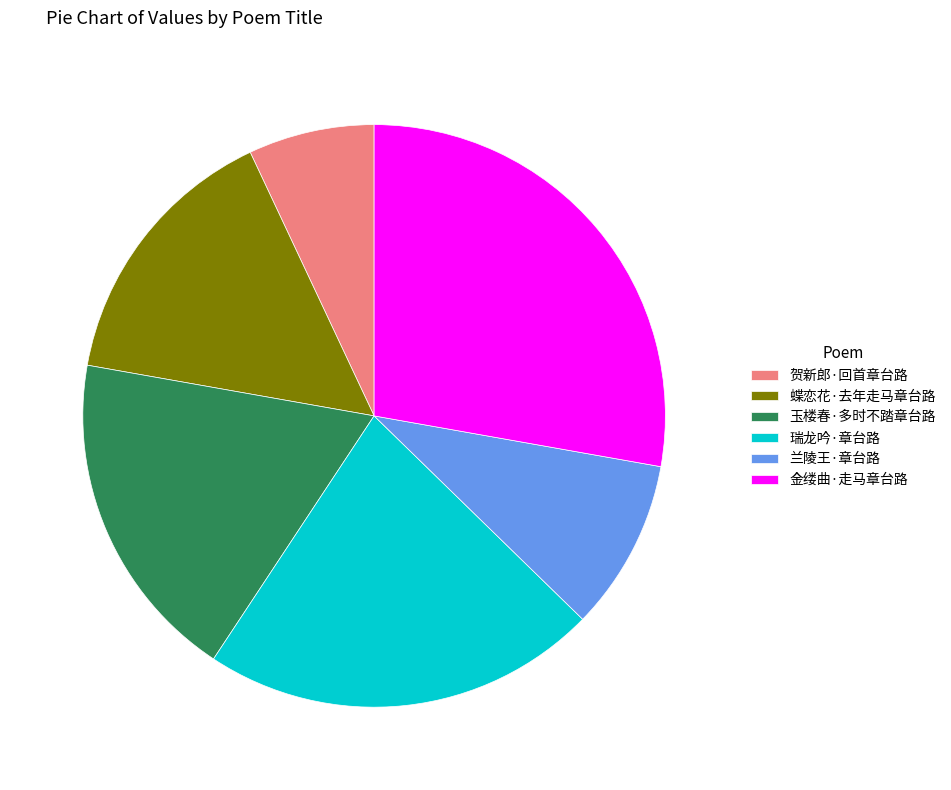

Rank the categories by value from highest to lowest.

金缕曲·走马章台路, 瑞龙吟·章台路, 玉楼春·多时不踏章台路, 蝶恋花·去年走马章台路, 兰陵王·章台路, 贺新郎·回首章台路